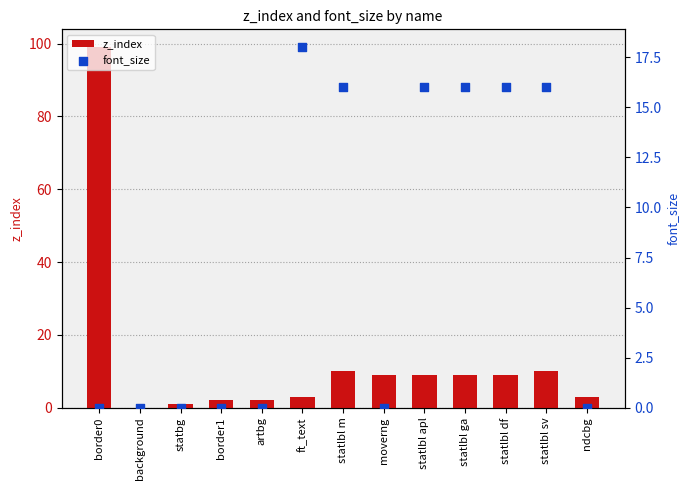

At how many categories does at least one series exceed 45?

1